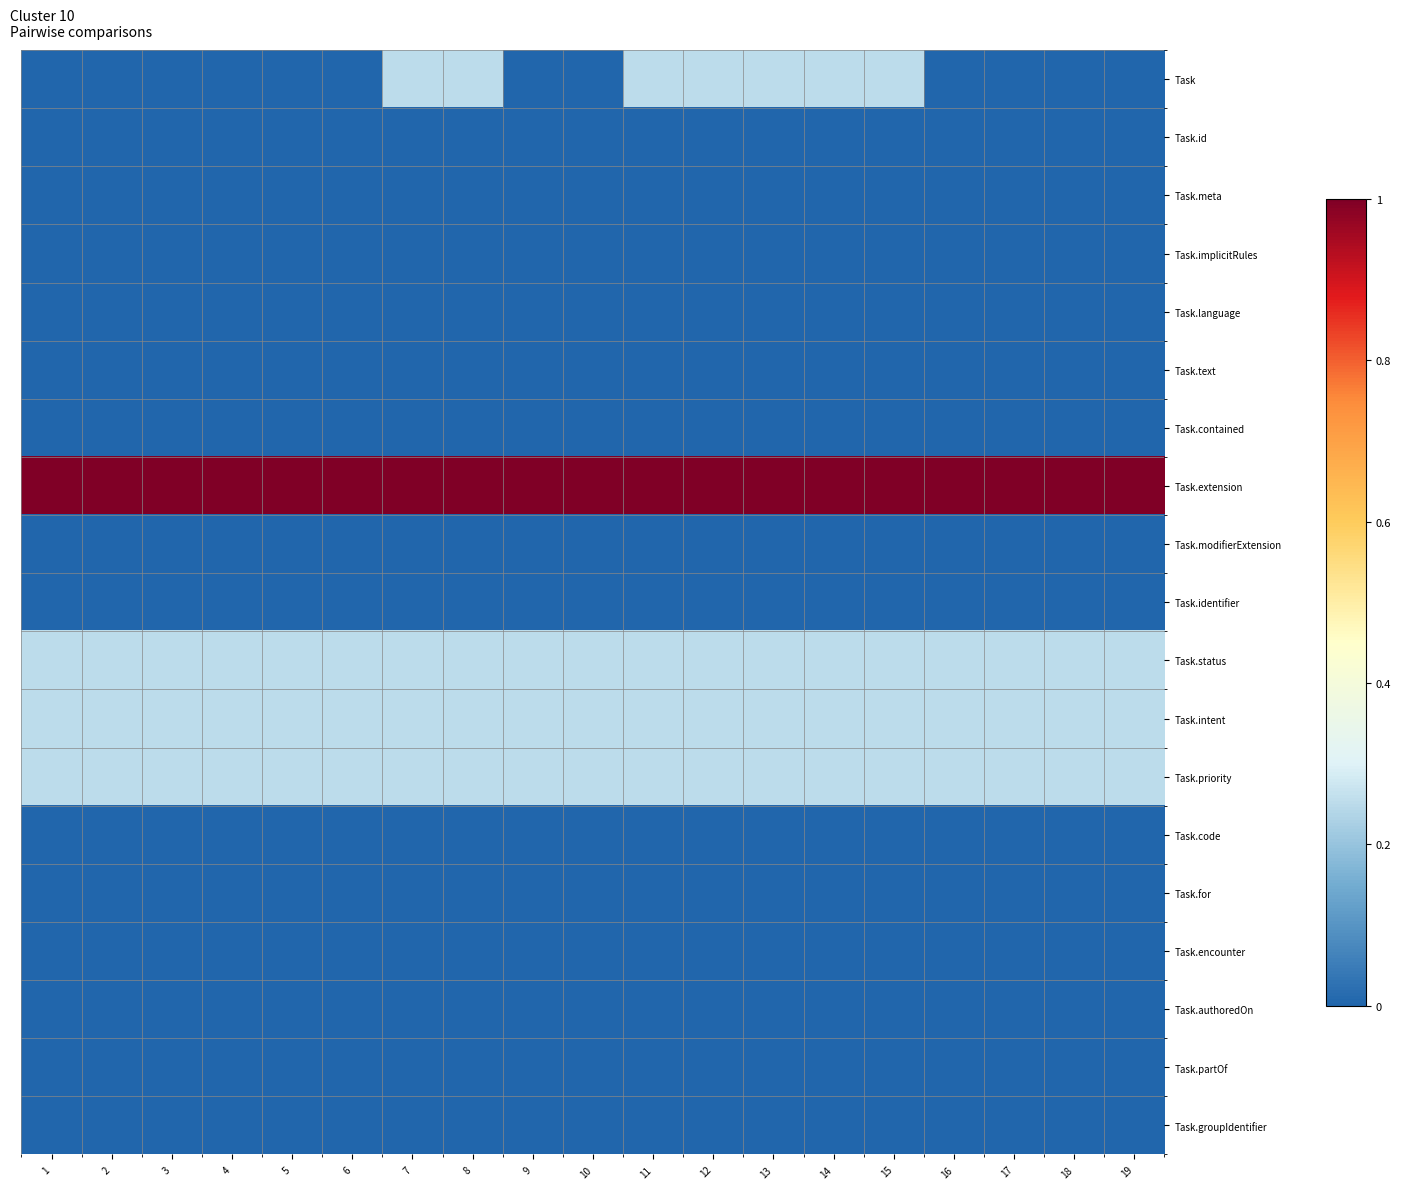

List the series in order of their peak value, highest first.

Task.extension, Task, Task.status, Task.intent, Task.priority, Task.id, Task.meta, Task.implicitRules, Task.language, Task.text, Task.contained, Task.modifierExtension, Task.identifier, Task.code, Task.for, Task.encounter, Task.authoredOn, Task.partOf, Task.groupIdentifier